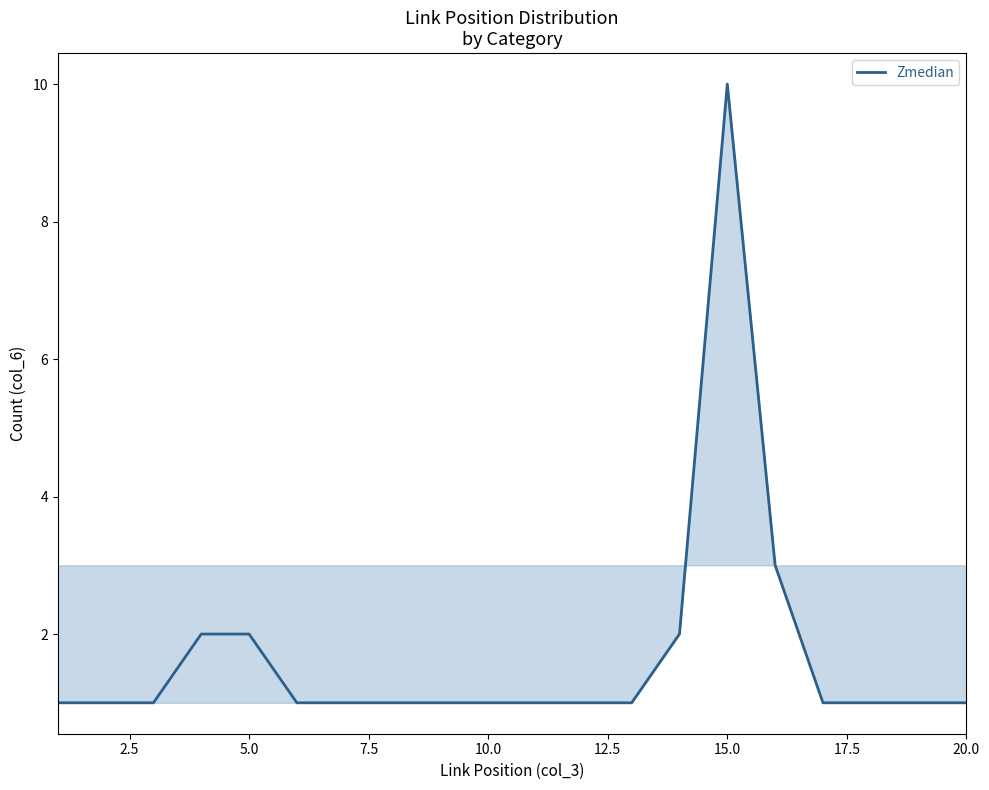

What is the greatest value displayed?

10